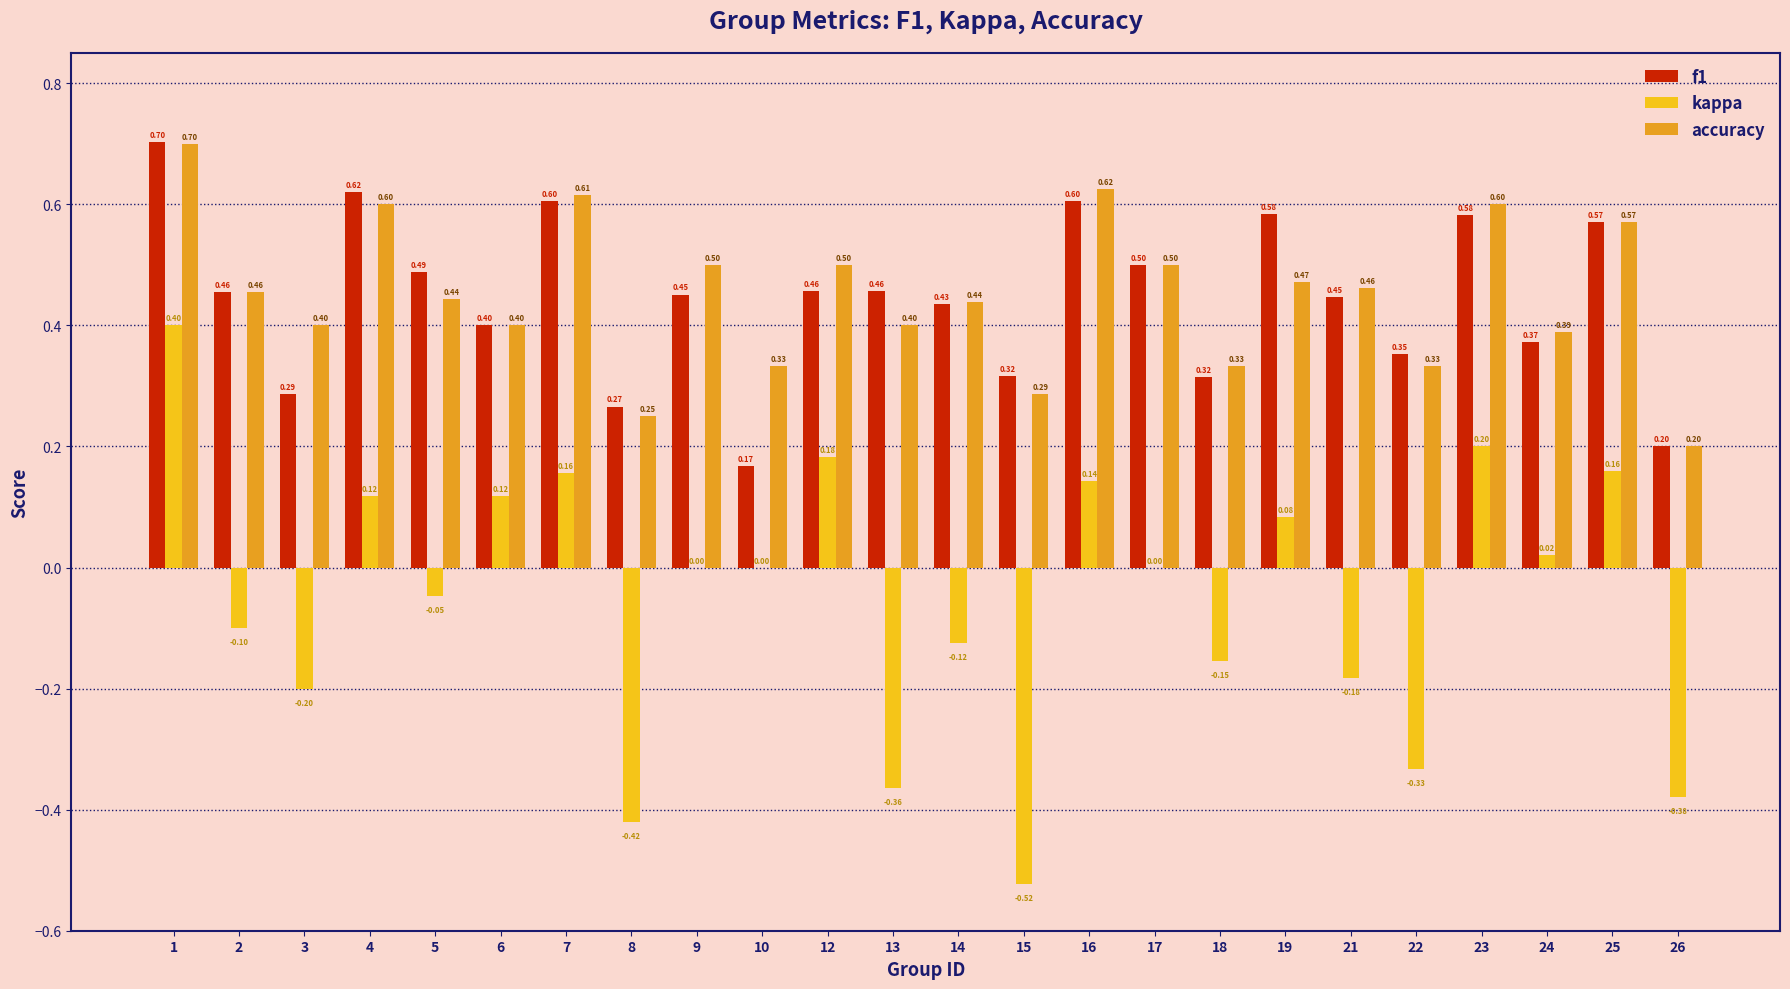

Are the bars grouped side by side (vs. stacked)?

Yes